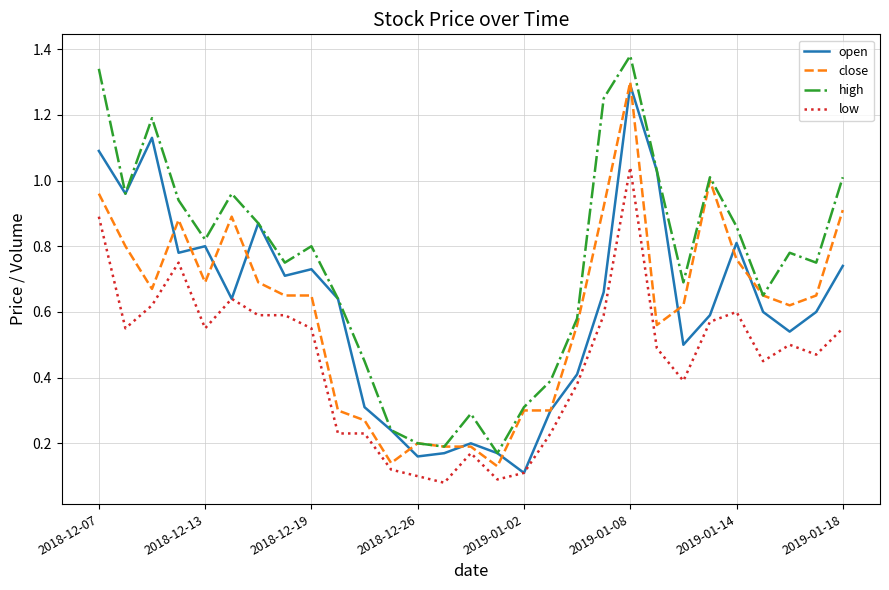

True or false: high and low cross at least once.

False